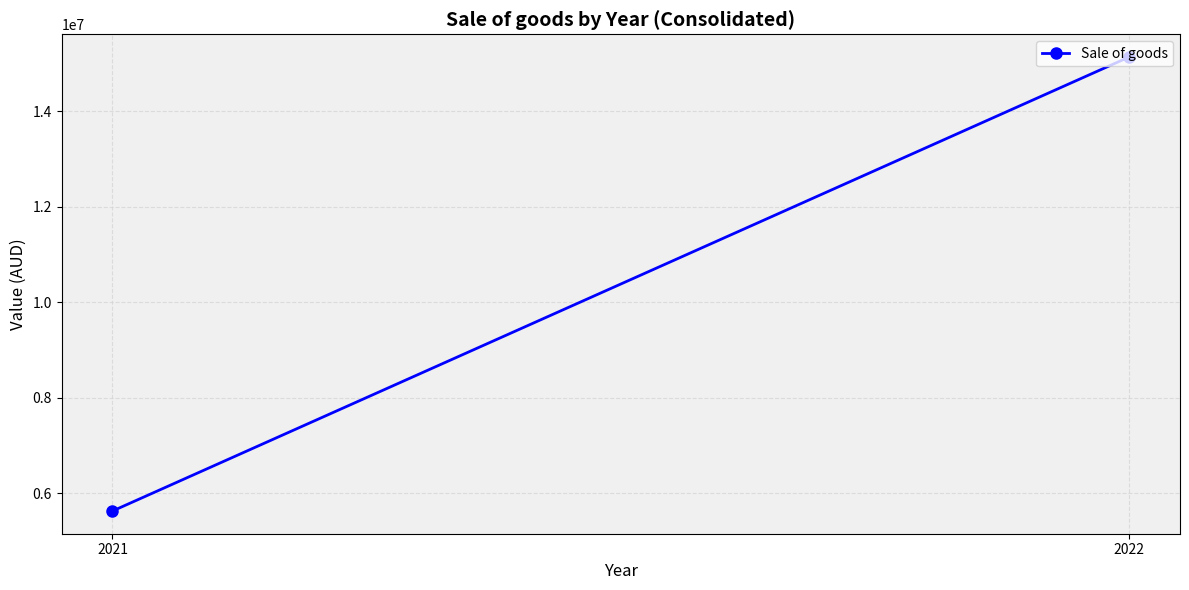

Between 2022 and 2021, which is larger?

2022